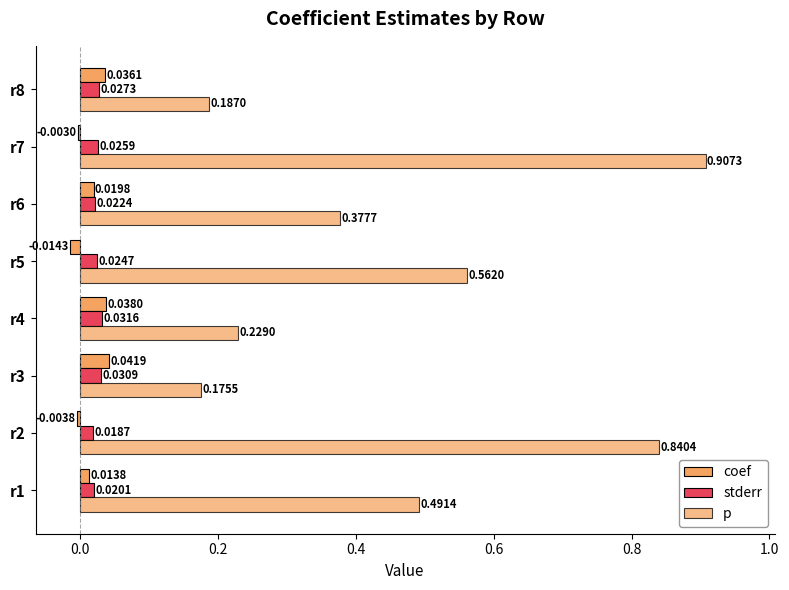

List the series in order of their peak value, highest first.

p, coef, stderr